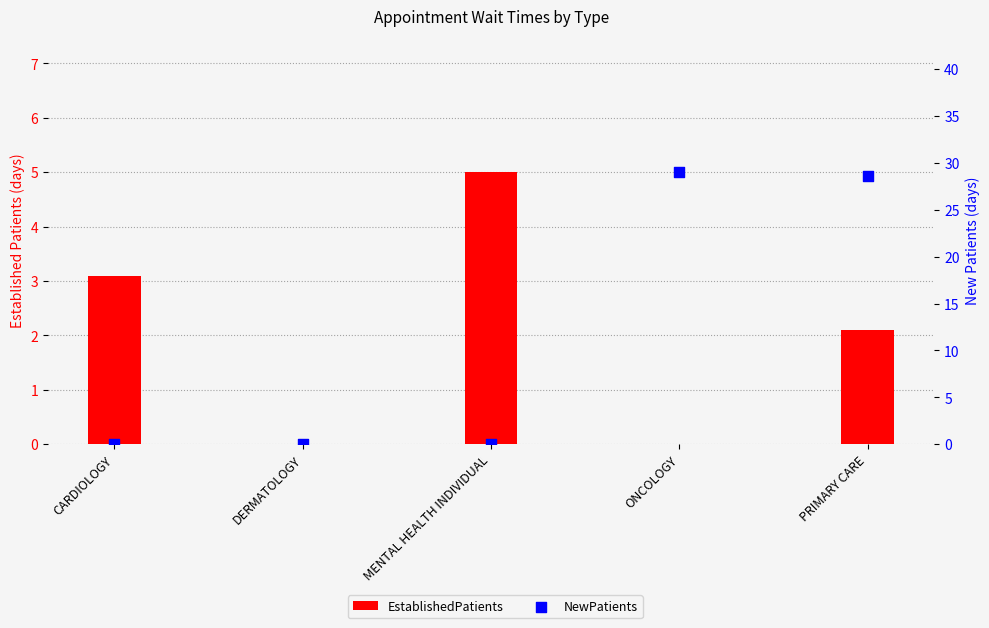

Which series has the widest spread of Y values?

NewPatients